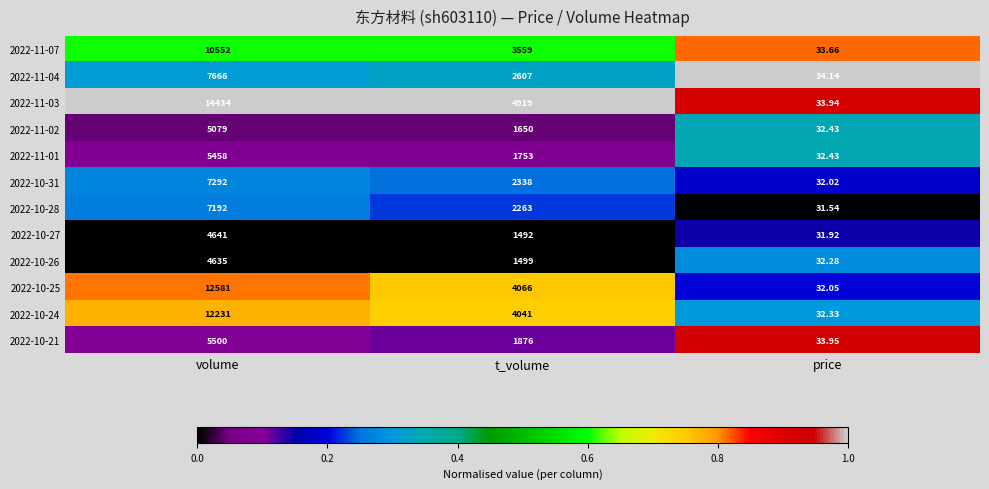

At which label does 2022-10-28 first exceed 2263?

volume